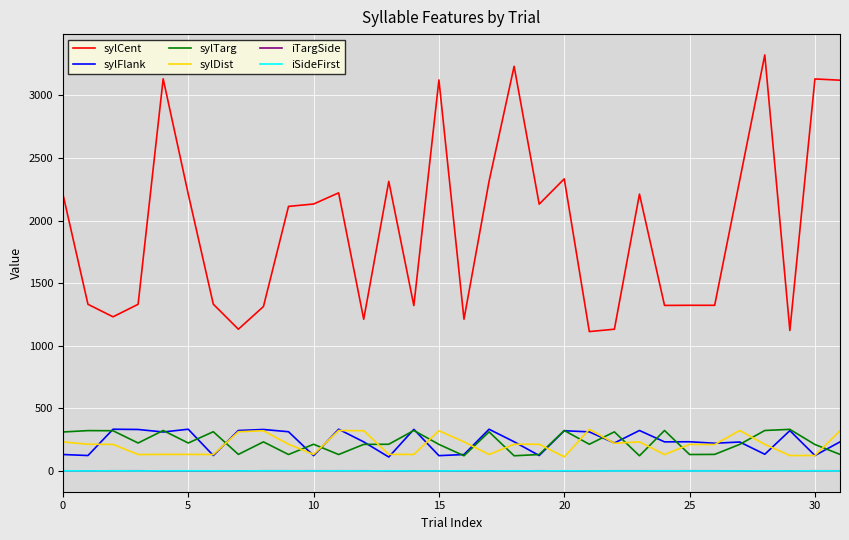

Which series has the largest total across all categories?

sylCent